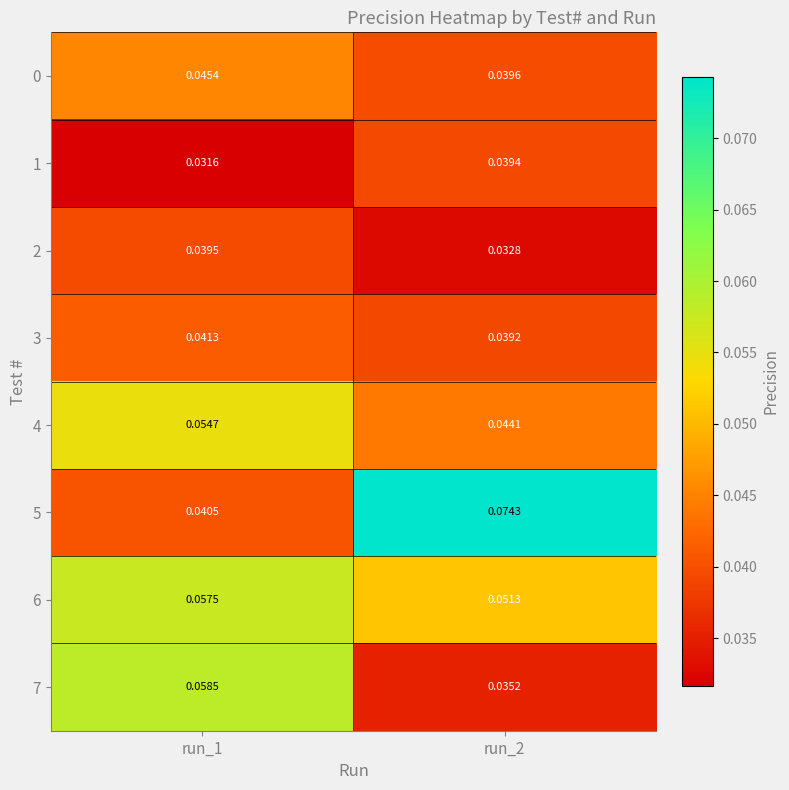

At which category is the sum across all series the highest?

run_1